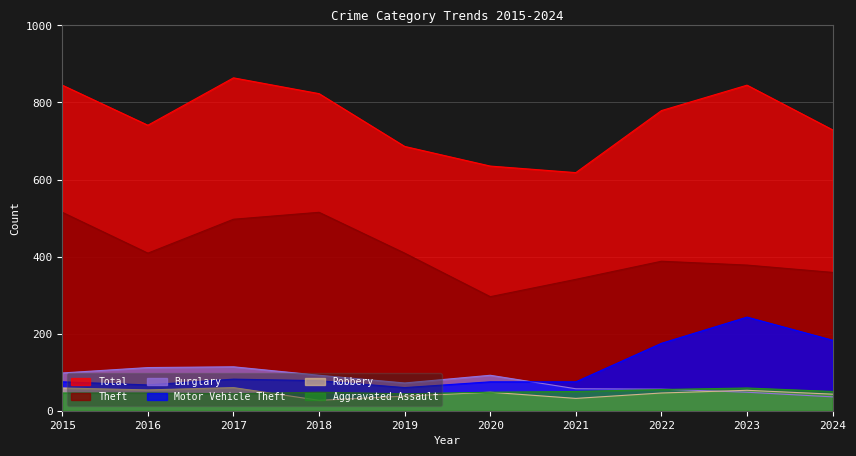

Which category has the highest value across all series?

2017